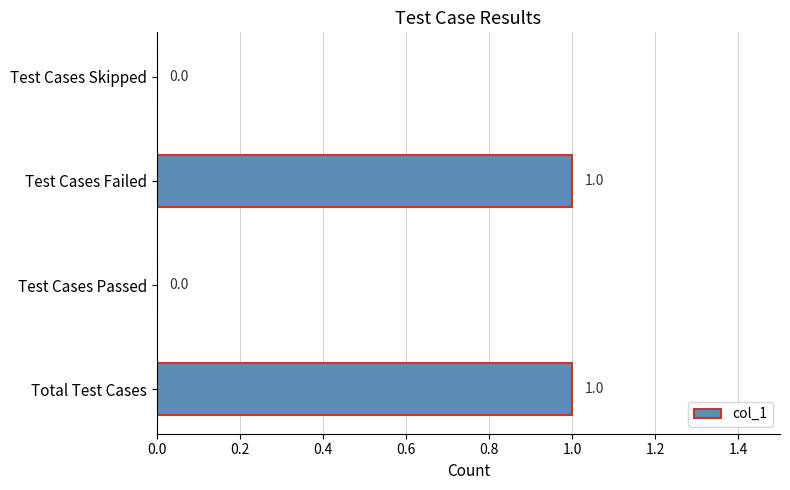

How many categories are shown in the chart?

4